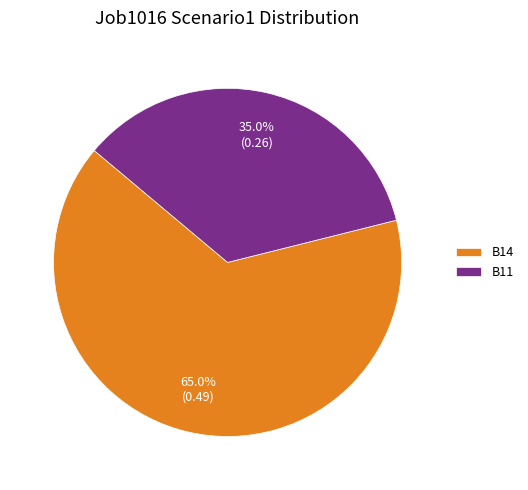

What percentage is NOT represented by B14?

35.0%